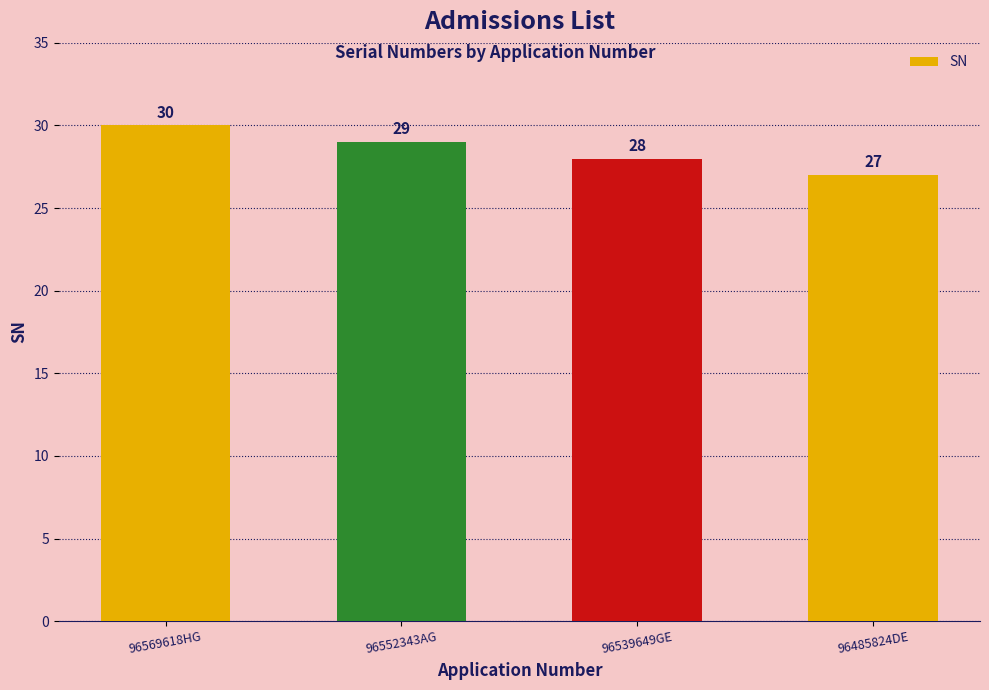

List the labels in order of value, largest first.

96569618HG, 96552343AG, 96539649GE, 96485824DE